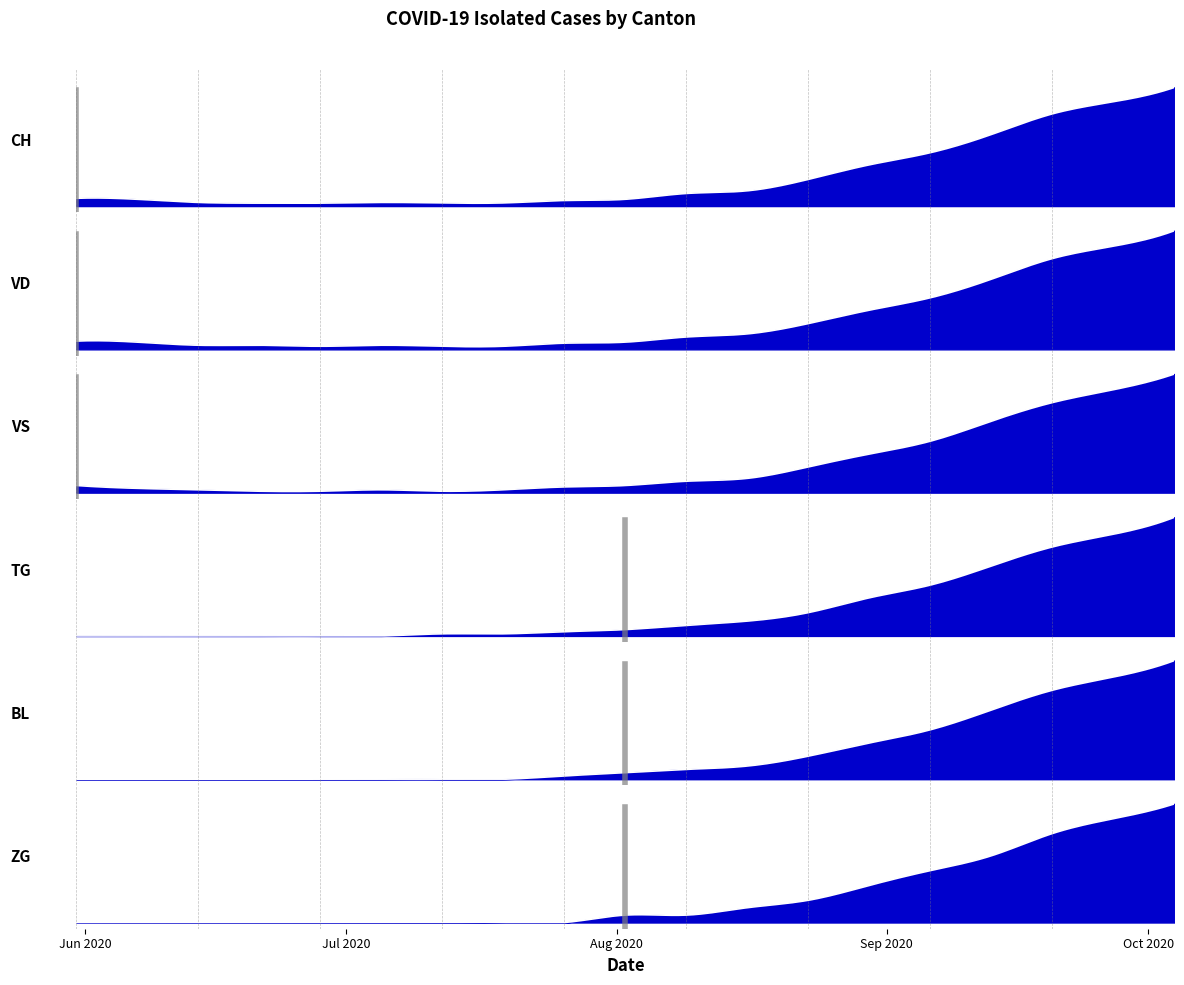

Which has a higher value, 2020-08-09 or 2020-07-12?

2020-08-09